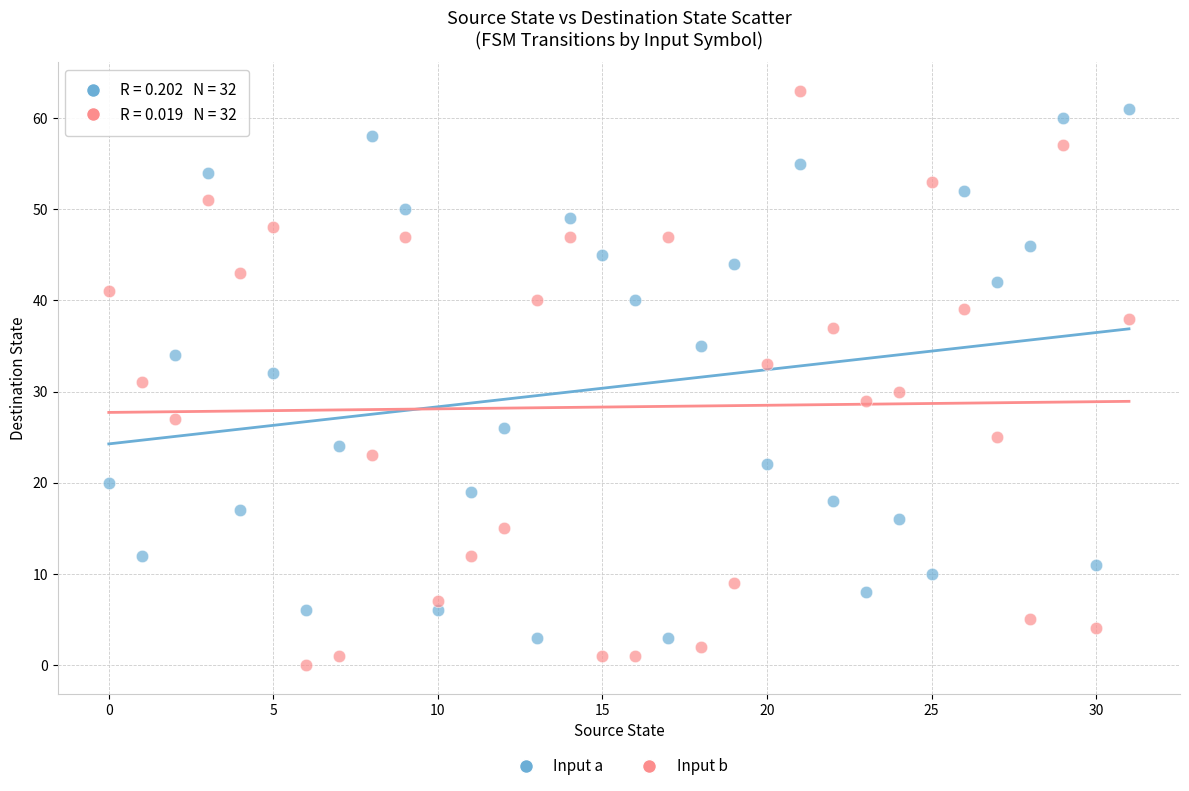

Which series has the widest spread of Y values?

Input b